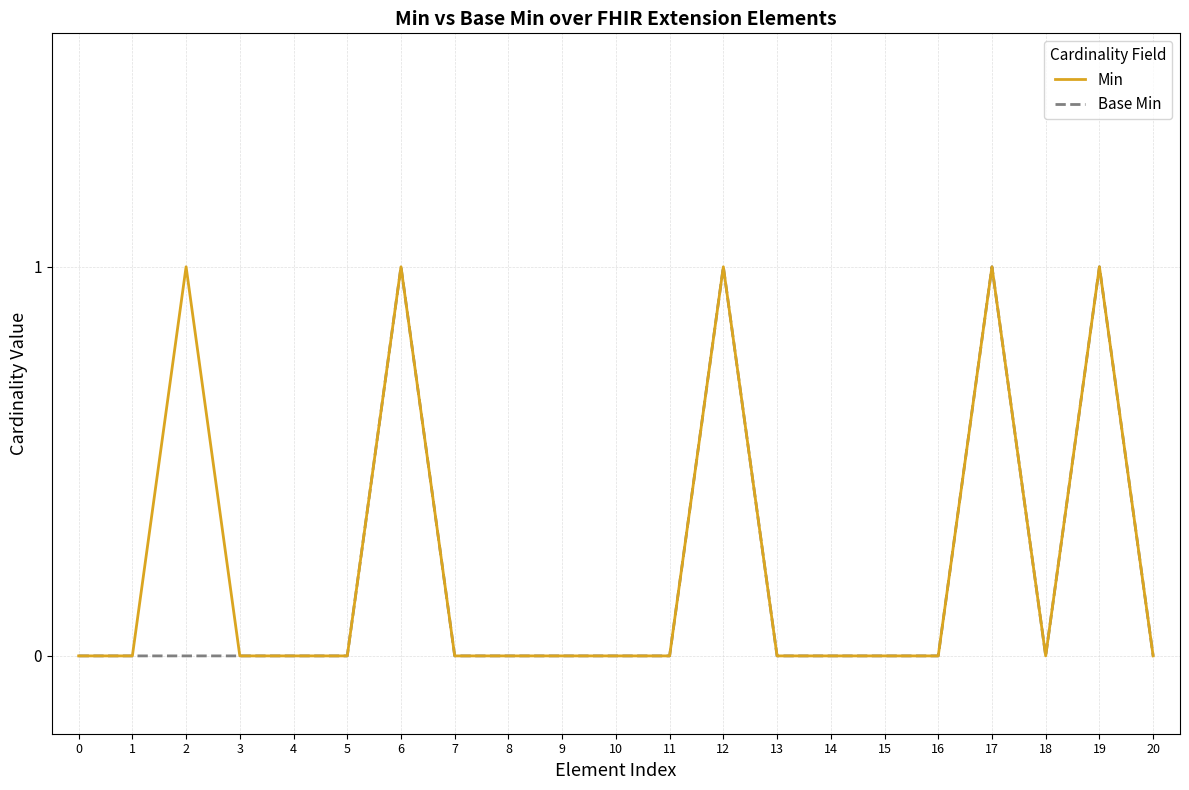

The Min series shows 0 at 5. True or false?

True